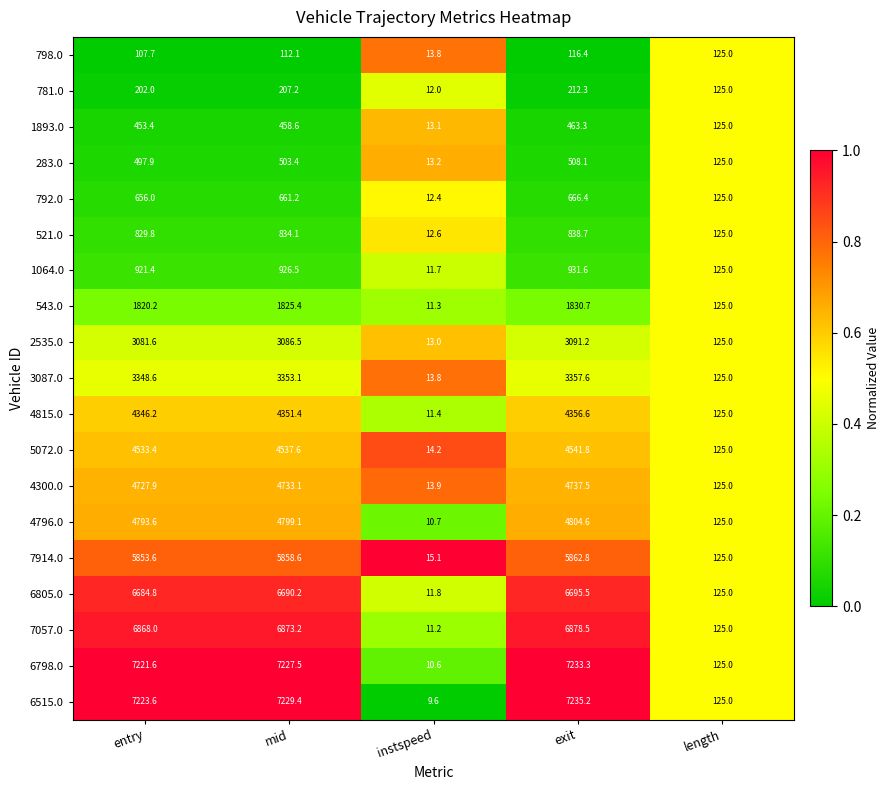

Rank the series by their maximum value, from lowest to highest.

798.0, 781.0, 1893.0, 283.0, 792.0, 521.0, 1064.0, 543.0, 2535.0, 3087.0, 4815.0, 5072.0, 4300.0, 4796.0, 7914.0, 6805.0, 7057.0, 6798.0, 6515.0